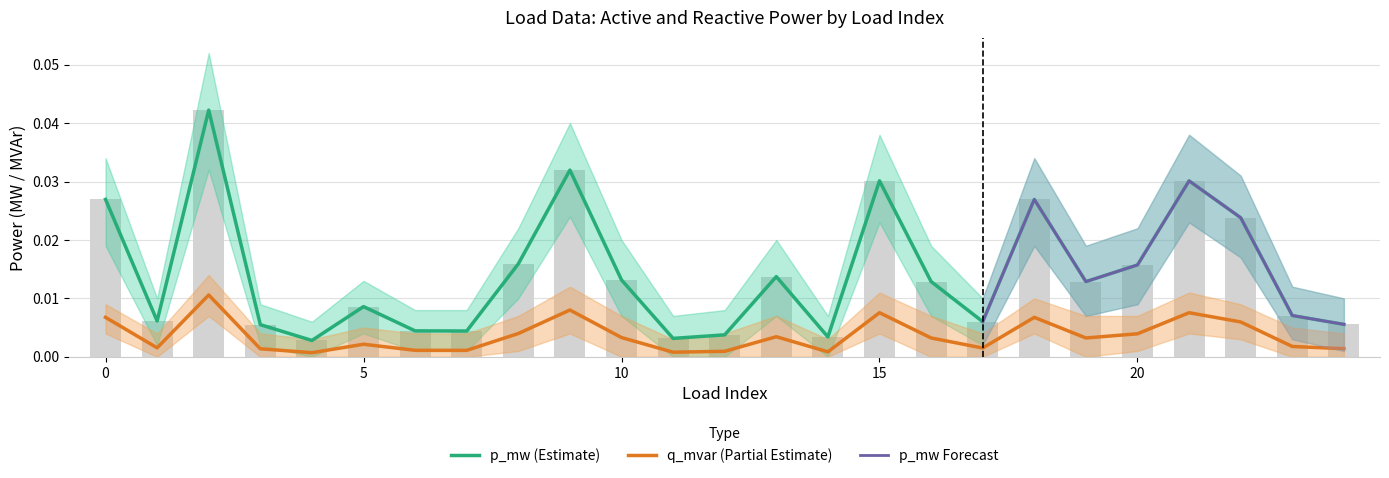

Which category has the lowest value in the q_mvar series?

4